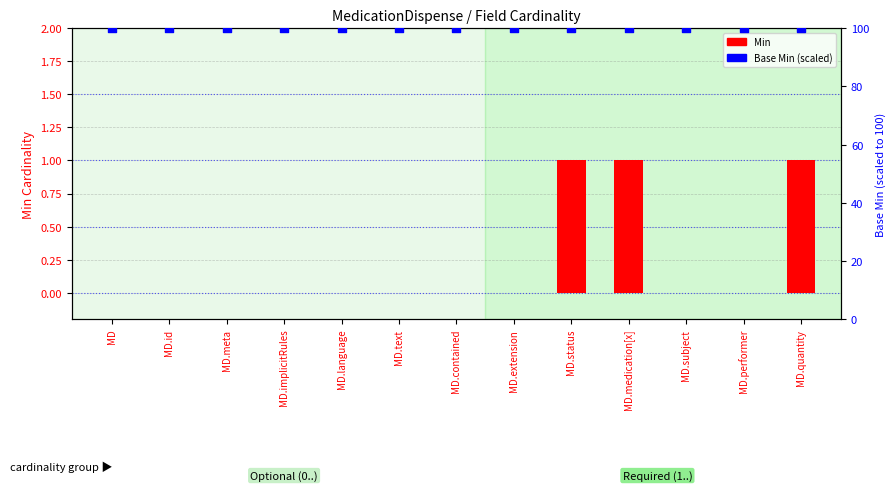

Which series contains the highest Y value?

Base Min (scaled)